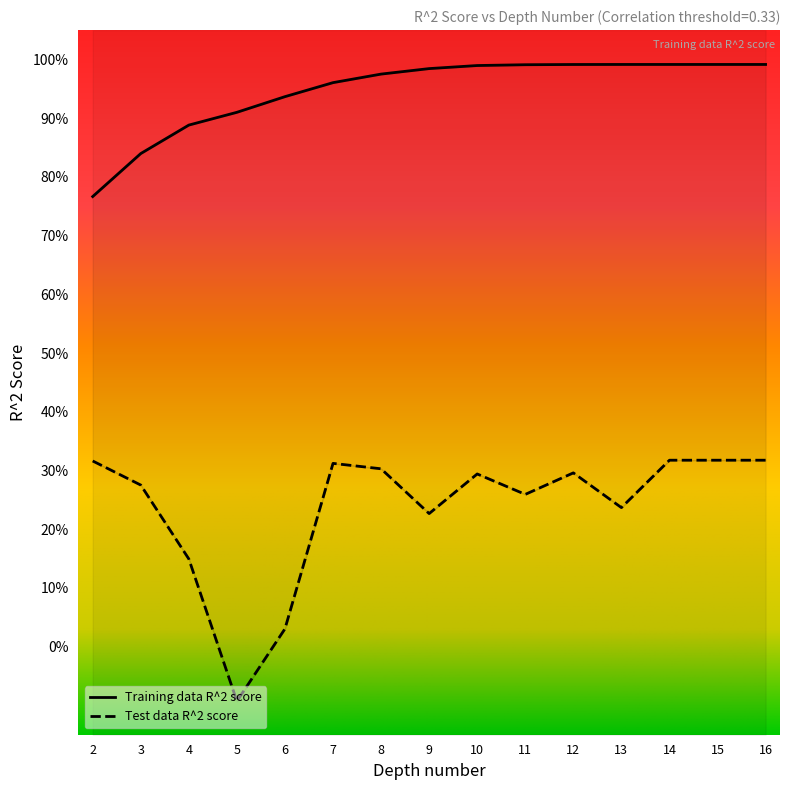

Reading left to right, list all the values displayed in this chart.

Training data R^2 score: 2=0.8	3=0.8	4=0.9	5=0.9	6=0.9	7=1.0	8=1.0	9=1.0	10=1.0	11=1.0	12=1.0	13=1.0	14=1.0	15=1.0	16=1.0
Test data R^2 score: 2=0.3	3=0.3	4=0.1	5=-0.1	6=0.0	7=0.3	8=0.3	9=0.2	10=0.3	11=0.3	12=0.3	13=0.2	14=0.3	15=0.3	16=0.3